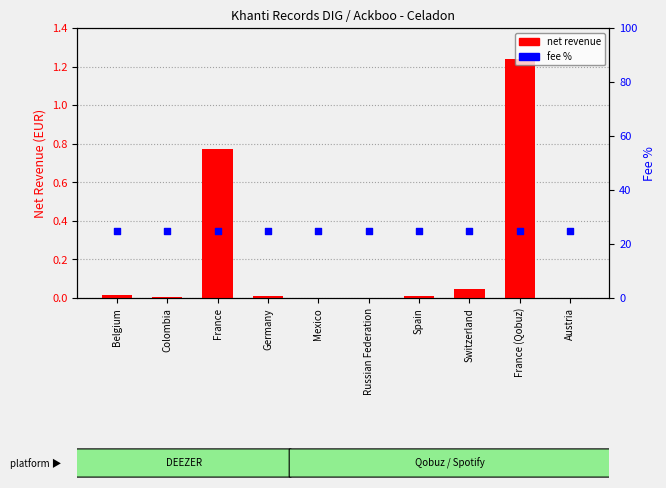

At how many categories does at least one series exceed 11?

10